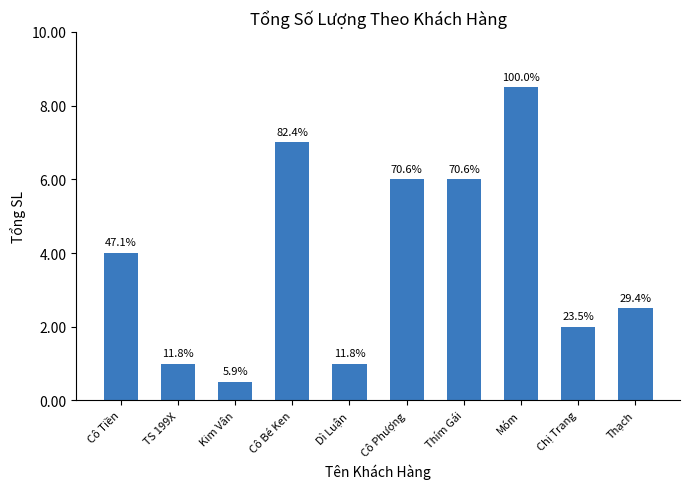

Are the bars horizontal?

No